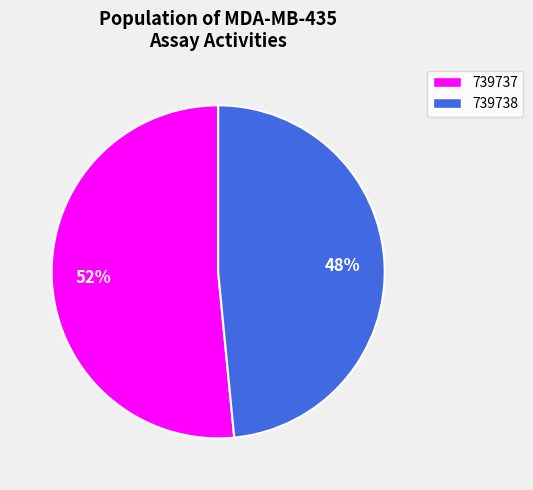

Count the number of slices in the pie.

2